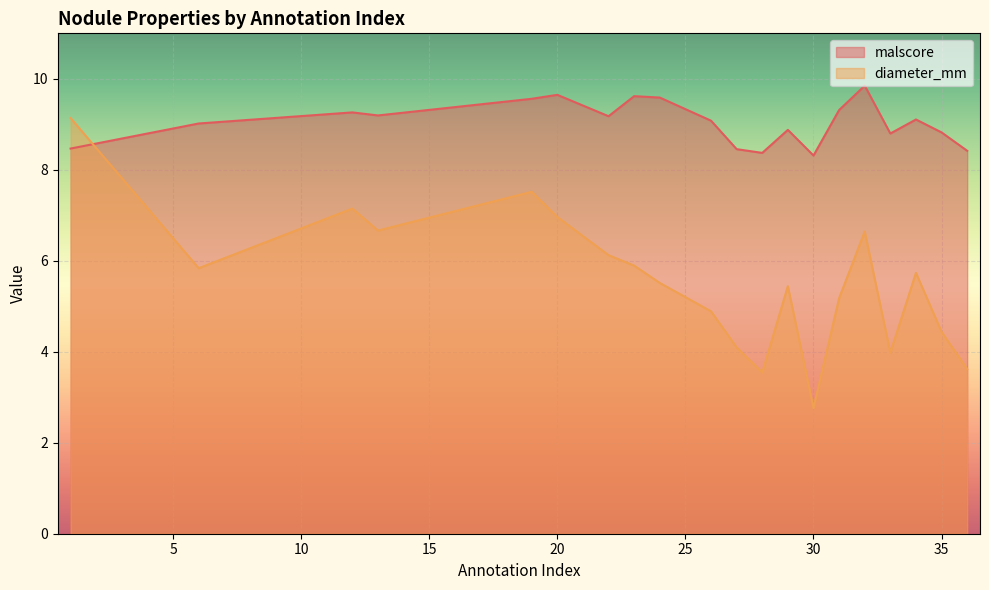

At how many categories does at least one series exceed 8?

20